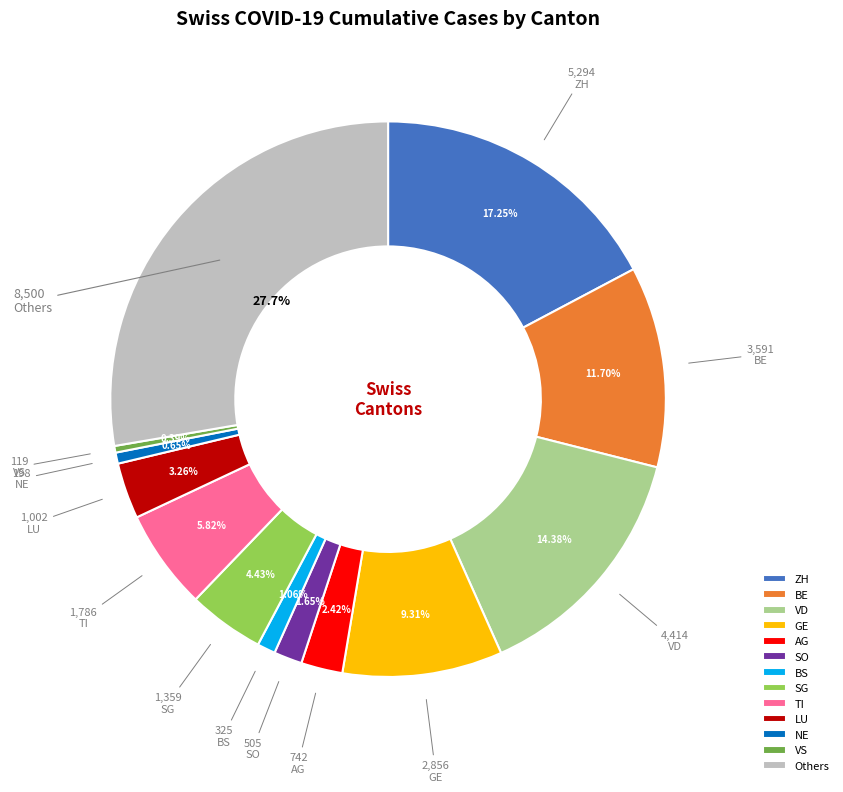

Do NE and BE together represent more than half of the pie?

No